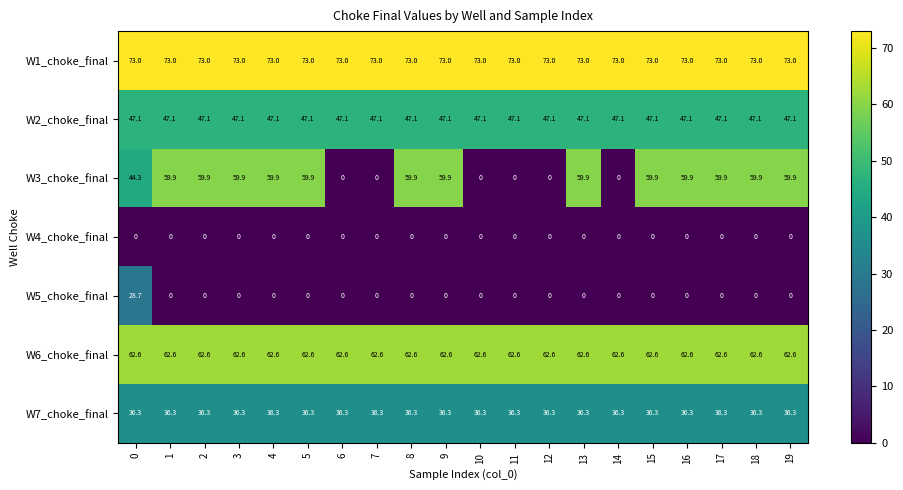

Which series has the largest total across all categories?

W1_choke_final